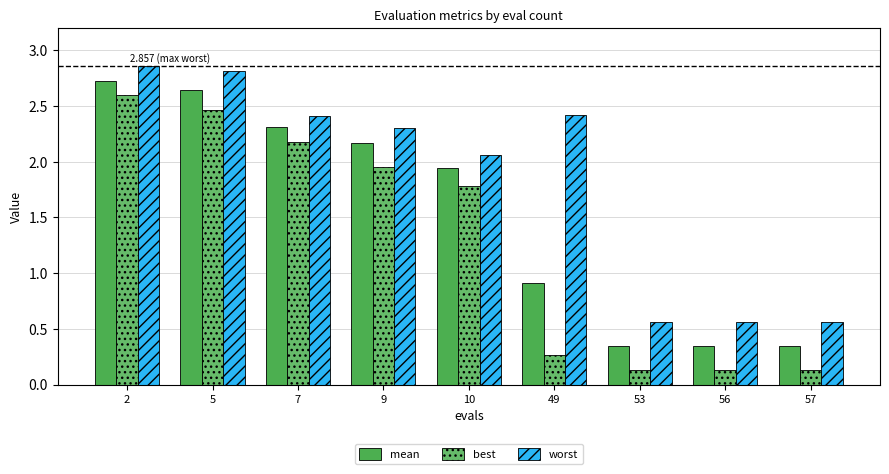

What is the value of the worst bar at the 4th from the left?

2.3